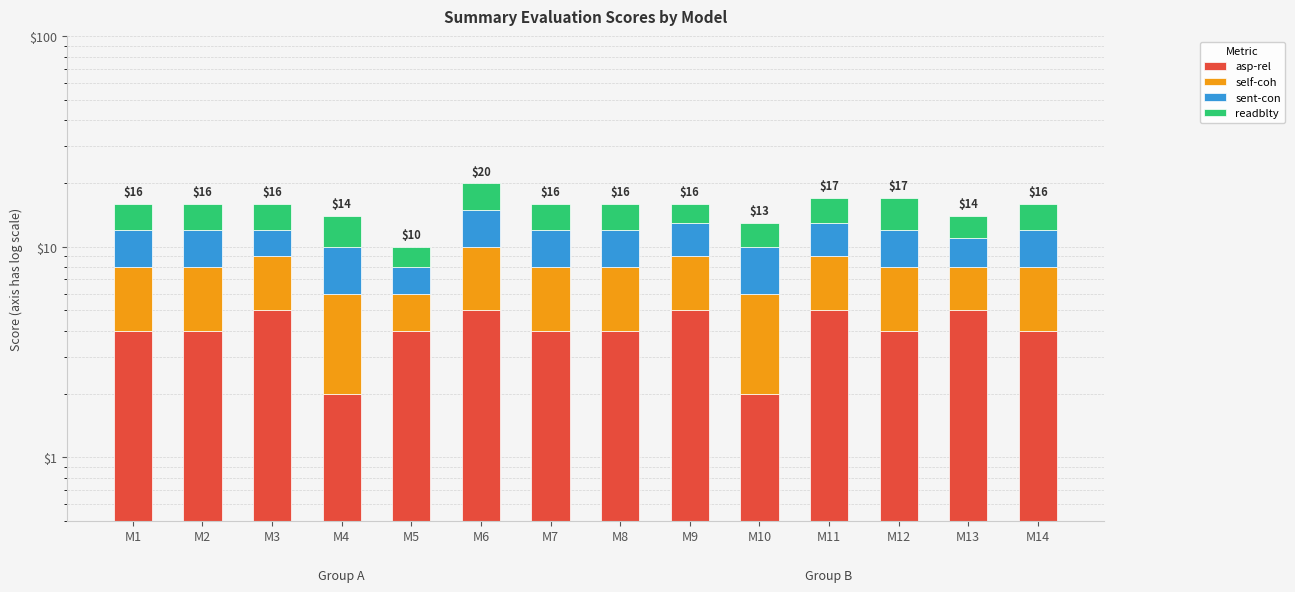

How many groups of bars are there?

14